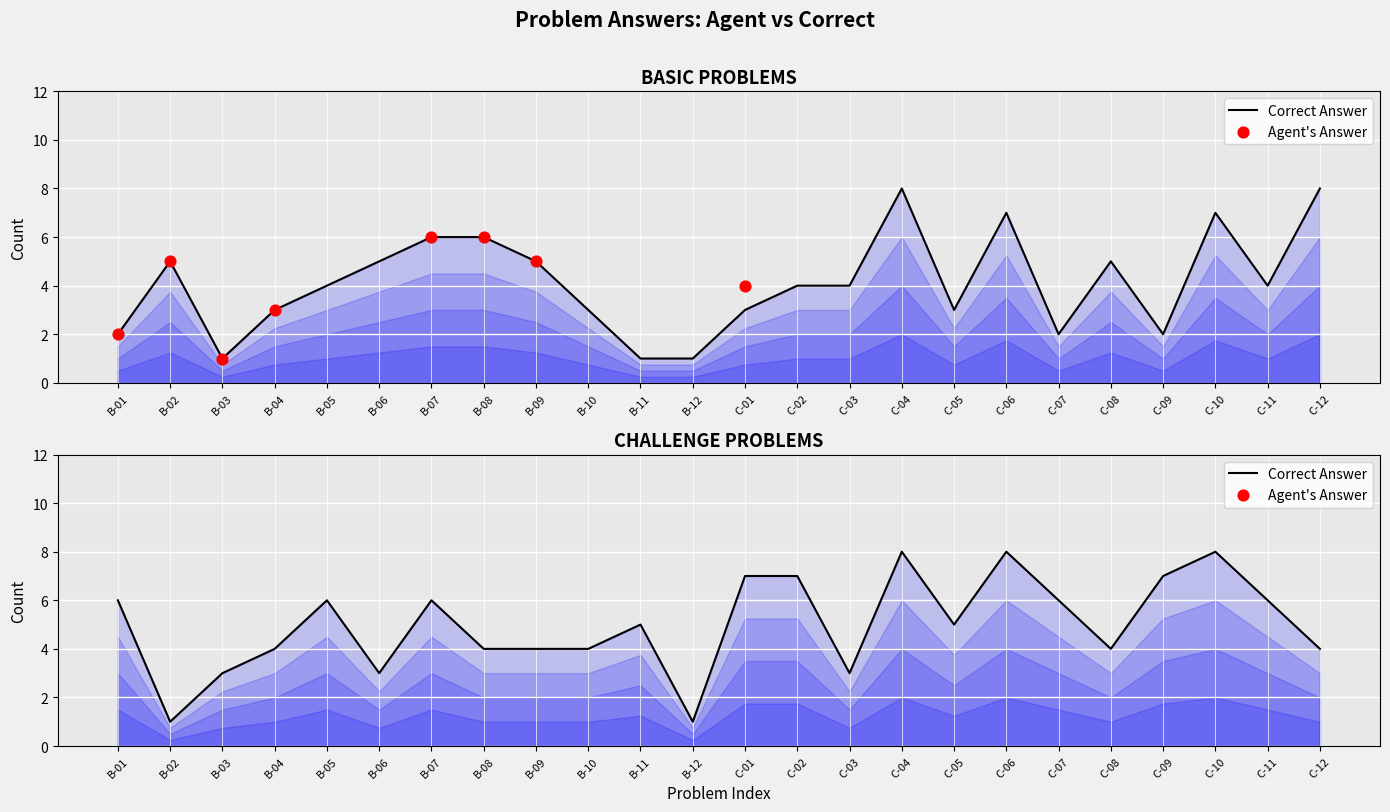

Is the value of Agent's Answer at C-03 greater than the value of Correct Answer at B-01?

No